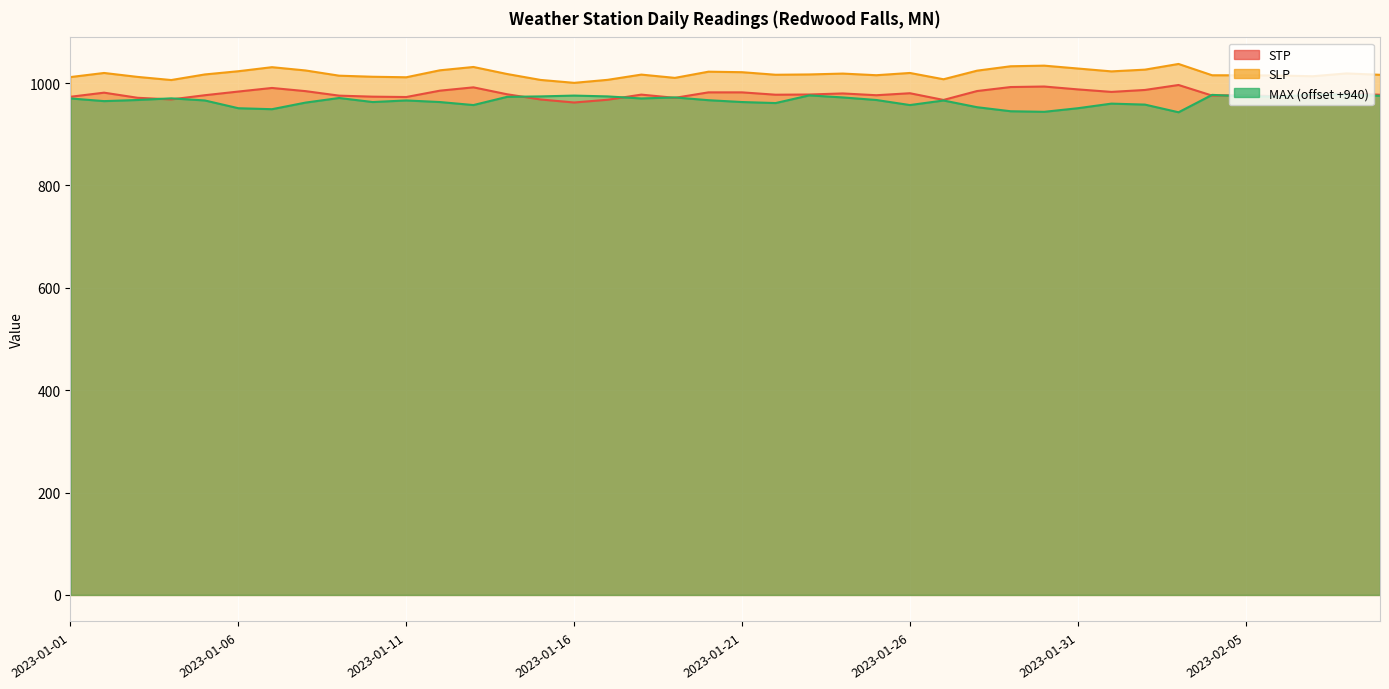

What is the total value across all series at 2023-01-24?

2970.4